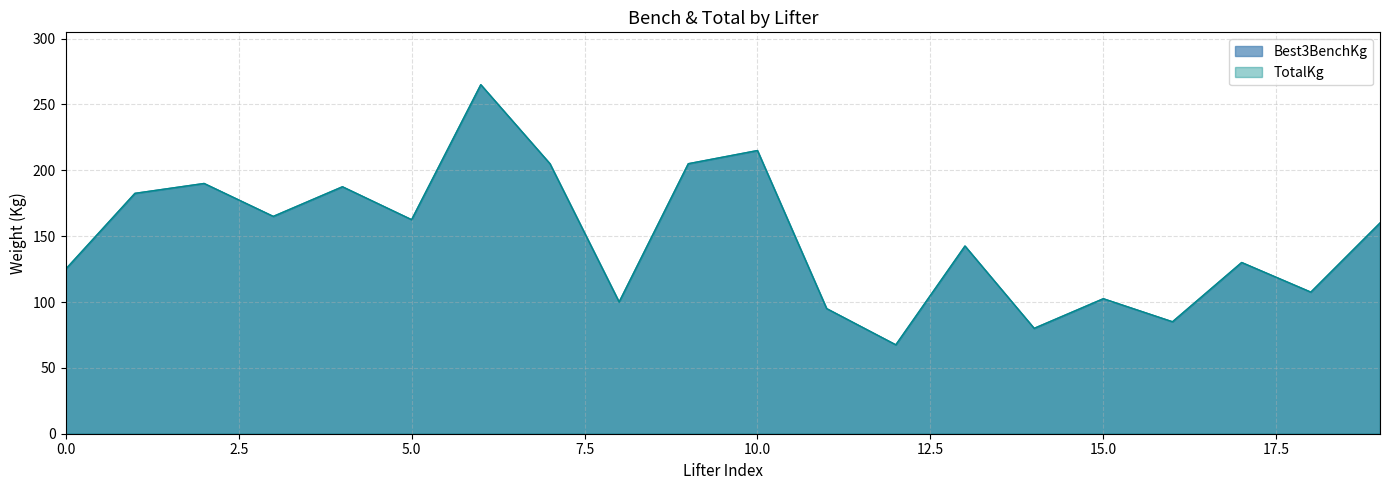

Reading left to right, what are all the values shown in this chart?

Best3BenchKg: 125.0	182.5	190.0	165.0	187.5	162.5	265.0	205.0	100.0	205.0	215.0	95.0	67.5	142.5	80.0	102.5	85.0	130.0	107.5	160.0
TotalKg: 125.0	182.5	190.0	165.0	187.5	162.5	265.0	205.0	100.0	205.0	215.0	95.0	67.5	142.5	80.0	102.5	85.0	130.0	107.5	160.0